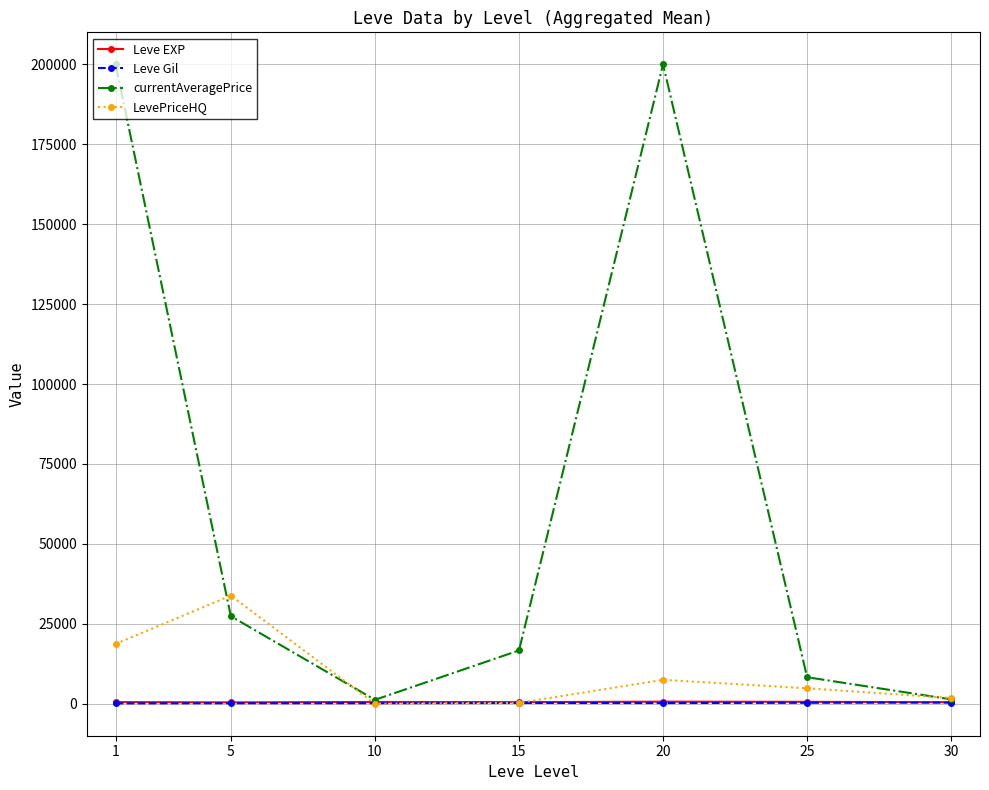

In currentAveragePrice, how many points are lower than both neighbors (excluding endpoints)?

1